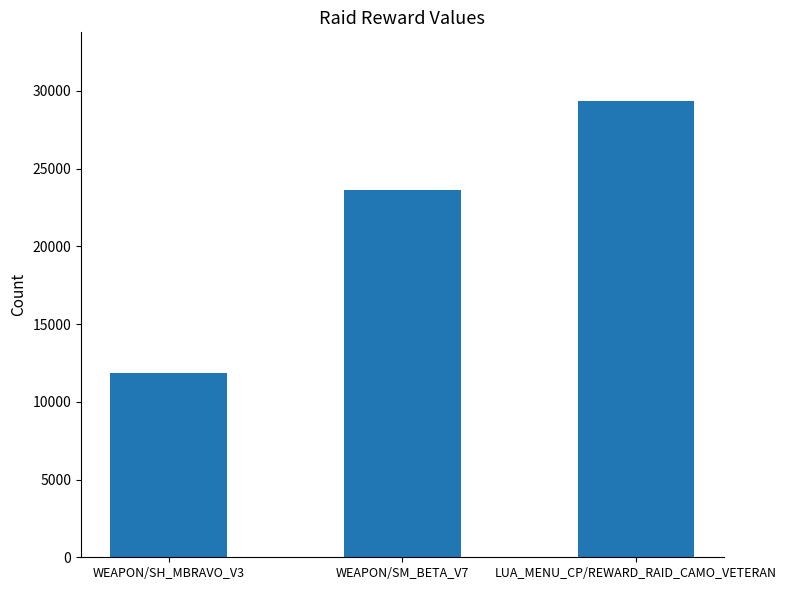

What position from the left is WEAPON/SH_MBRAVO_V3?

1